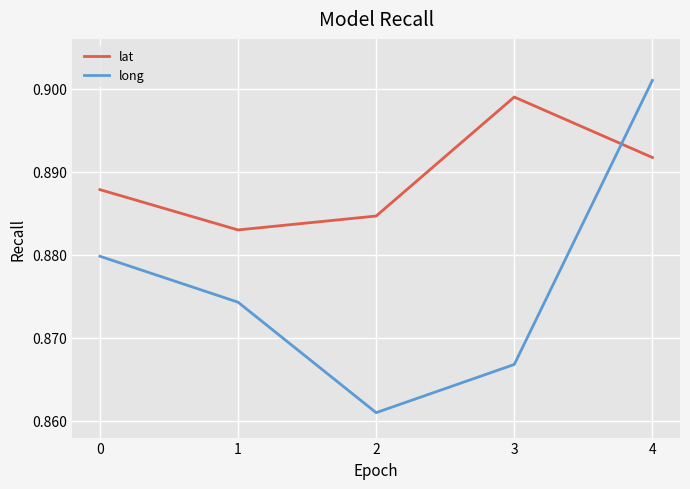

At which label does lat reach its peak?

3